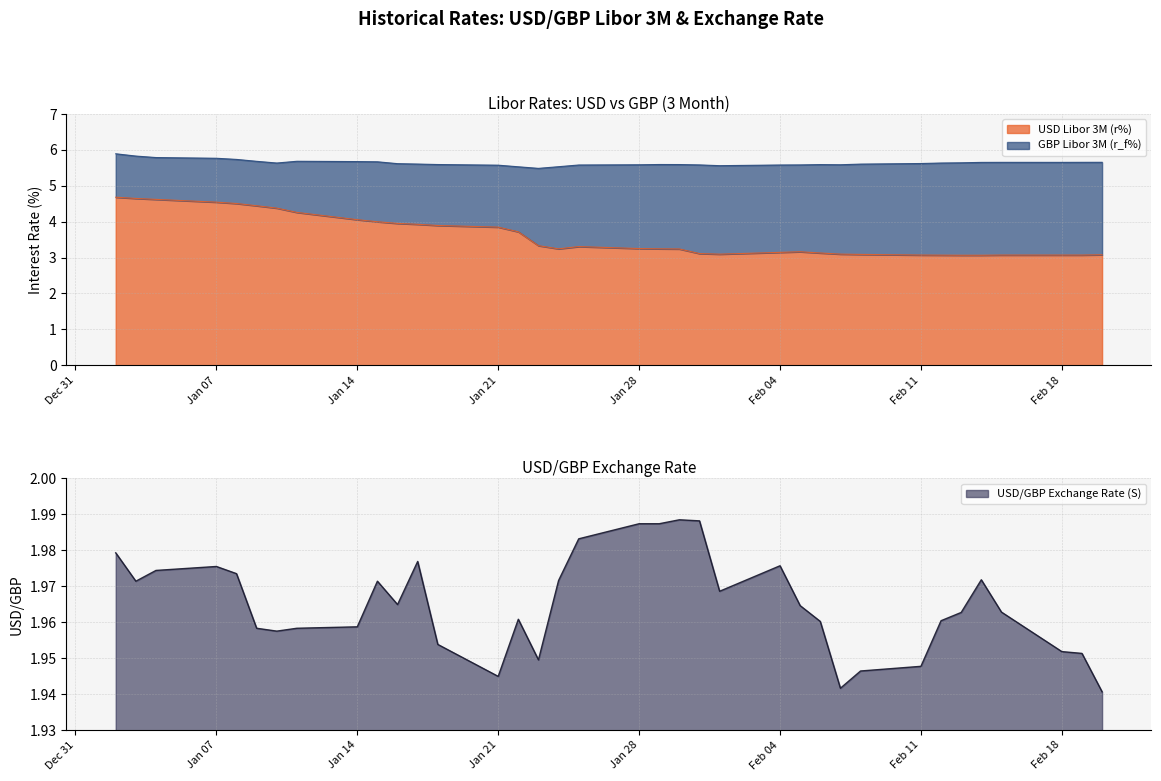

What is the average value of the USD/GBP Exchange Rate (S) series?

2.0